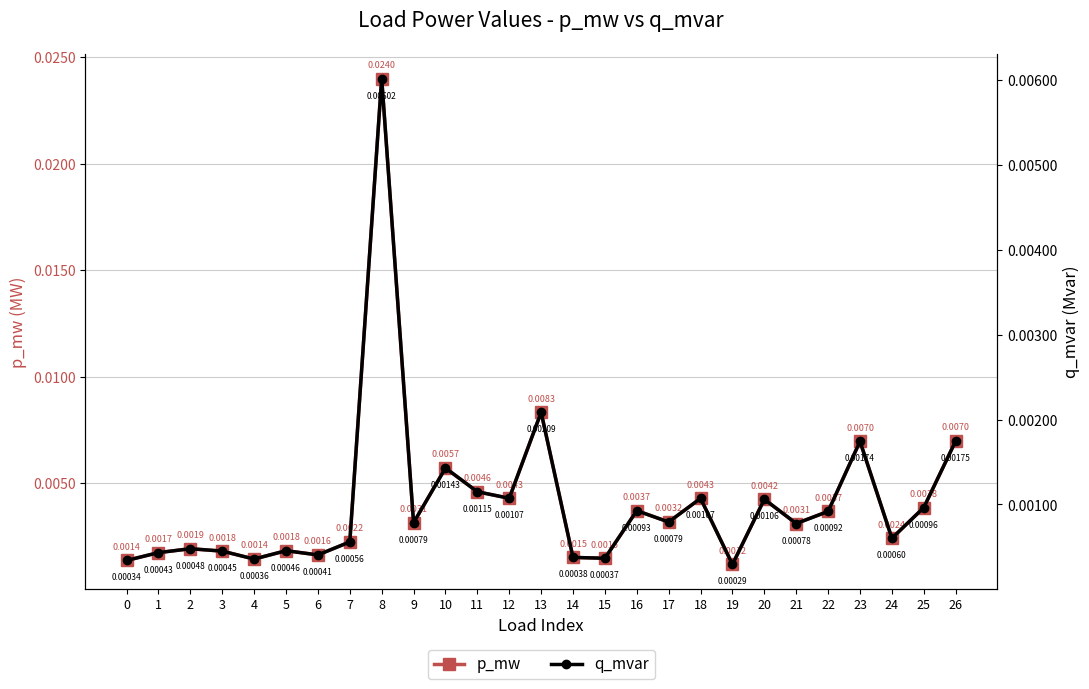

Is the value of q_mvar at 13 greater than the value of p_mw at 14?

Yes